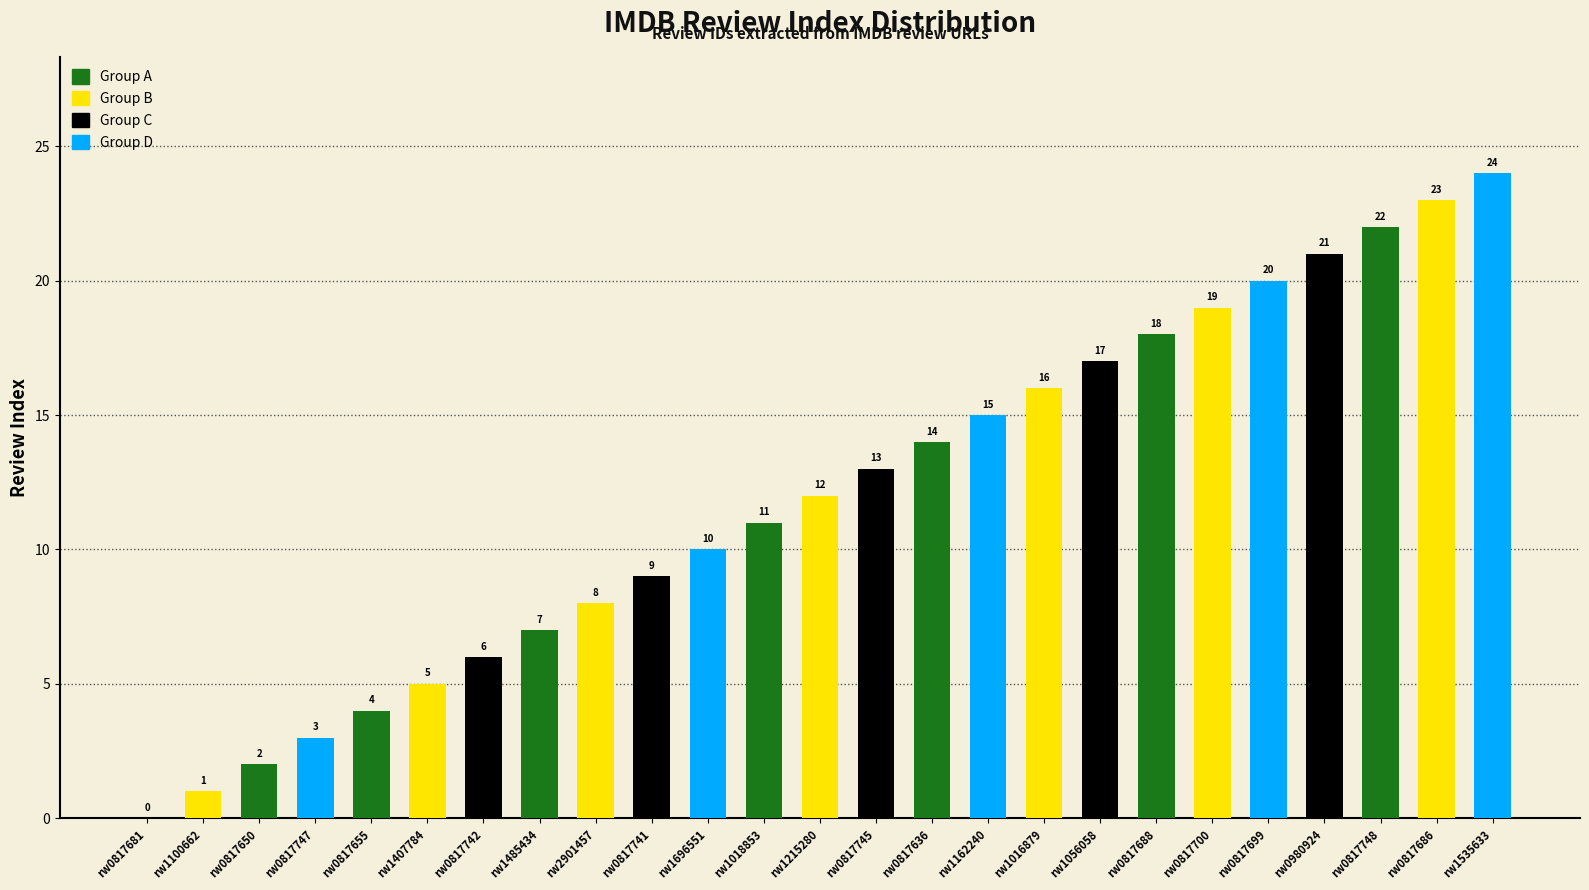

What is the maximum value shown in the chart?

24